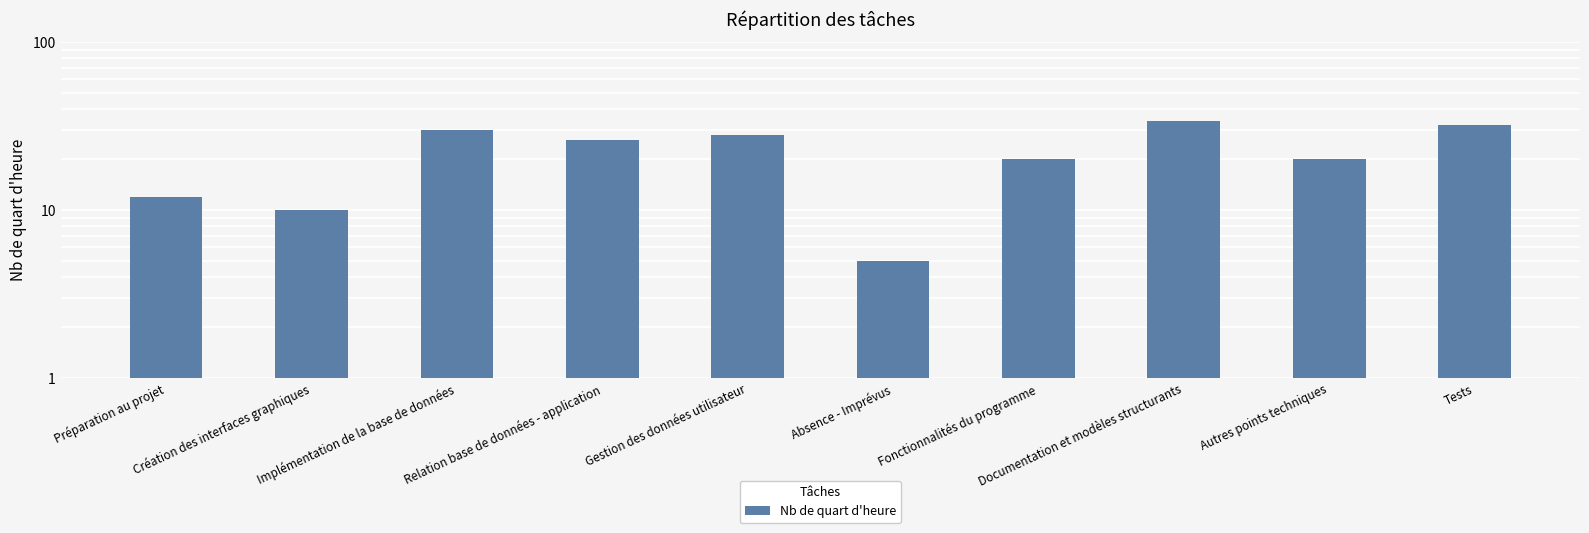

What is the label of the 9th bar from the left?

Autres points techniques